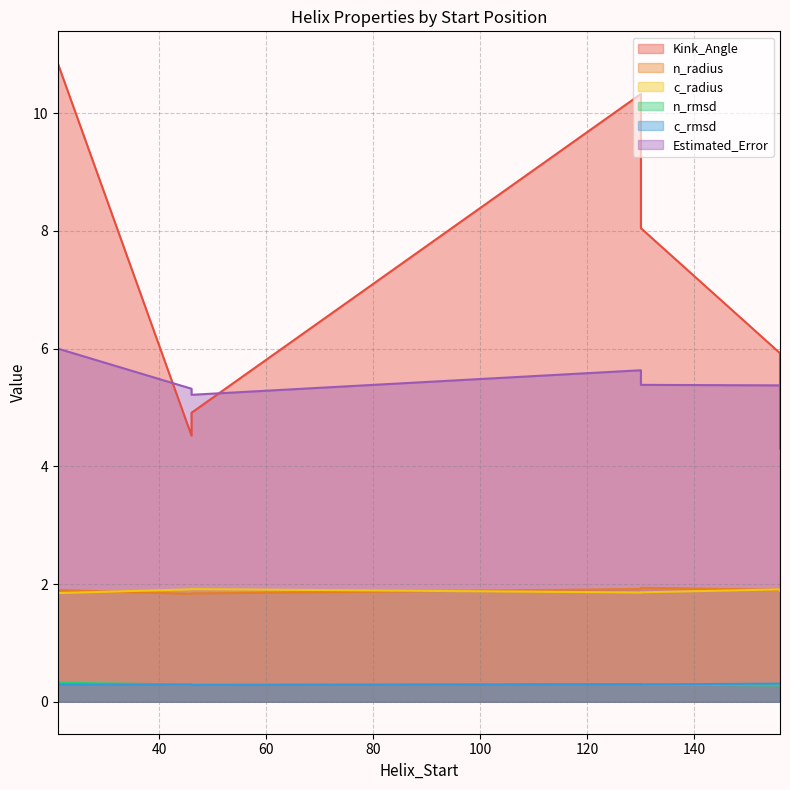

What are all the series names shown in the legend?

Kink_Angle, n_radius, c_radius, n_rmsd, c_rmsd, Estimated_Error